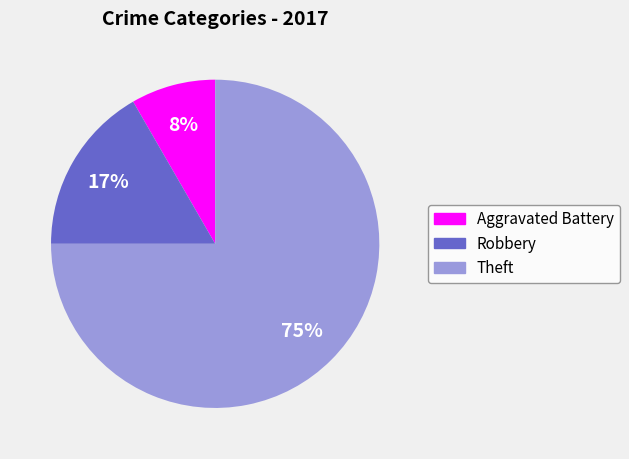

Which category has the biggest portion of the pie?

Theft